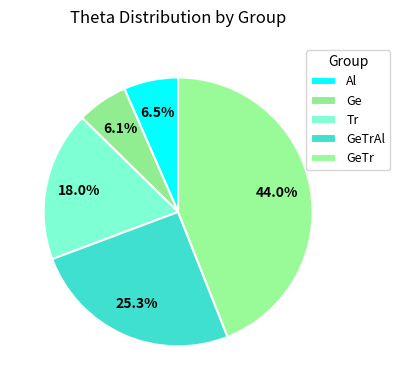

Is Ge the majority of the pie?

No